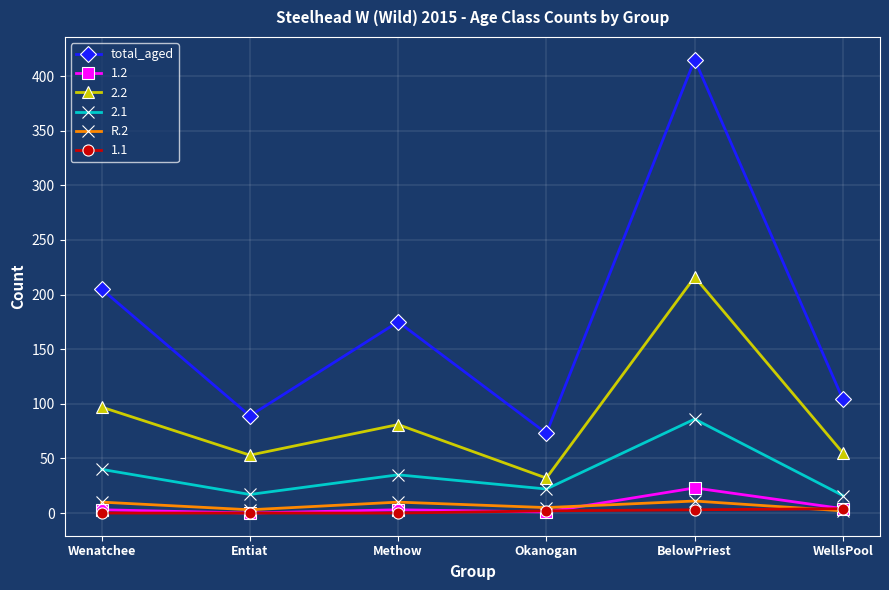

How many lines are shown in the chart?

6